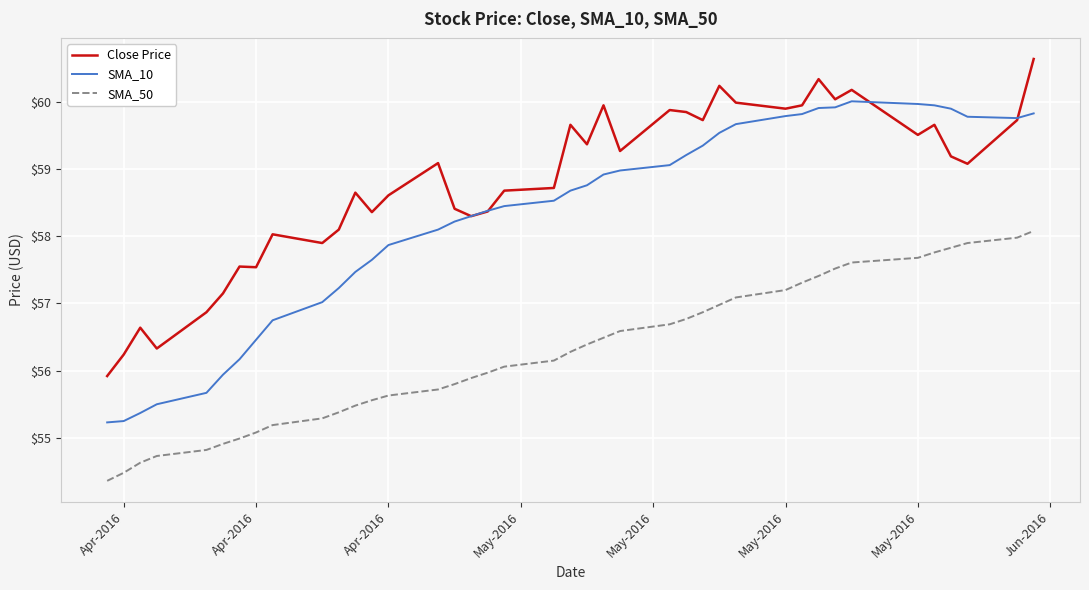

What is the minimum value for Close Price?

55.9